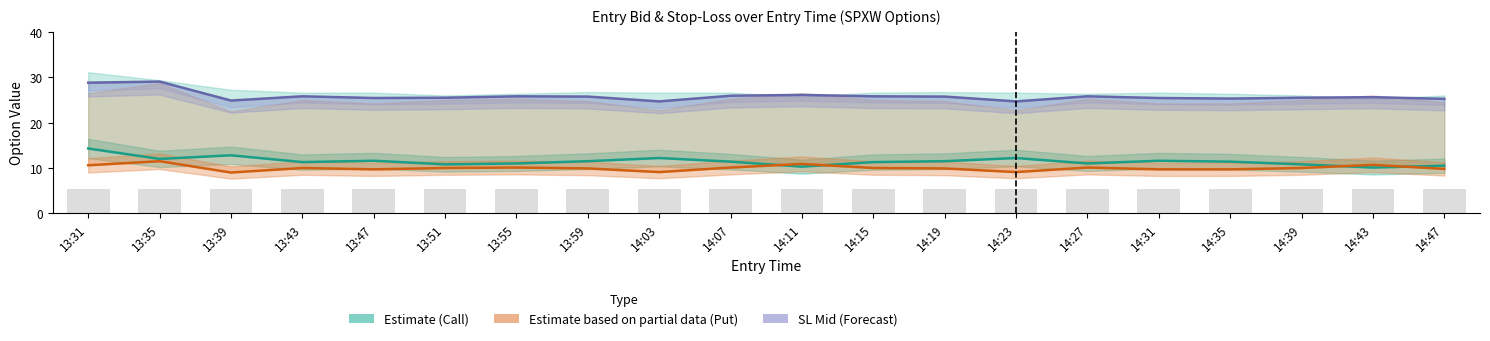

Where does the Estimate based on partial data (Put) series first go above 10?

13:31